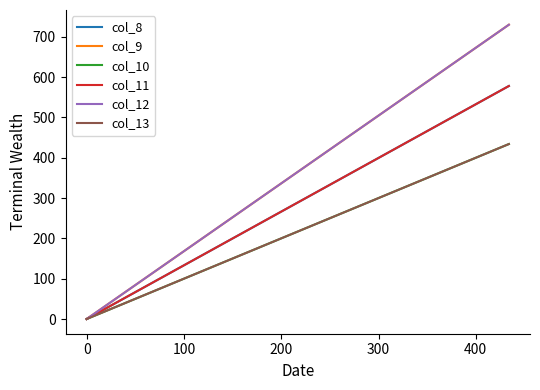

Is it true that col_10 equals 618 at −100?

False